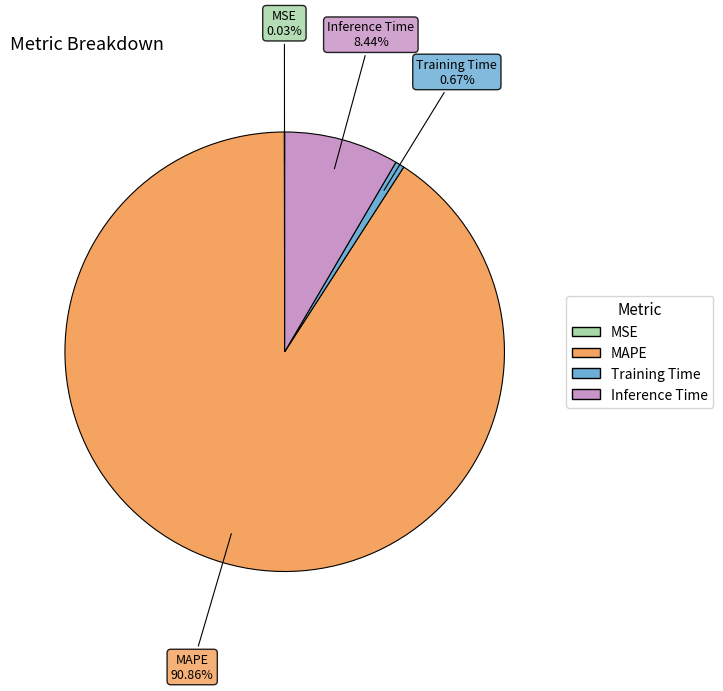

To the nearest percent, what is the average slice percentage?

25%